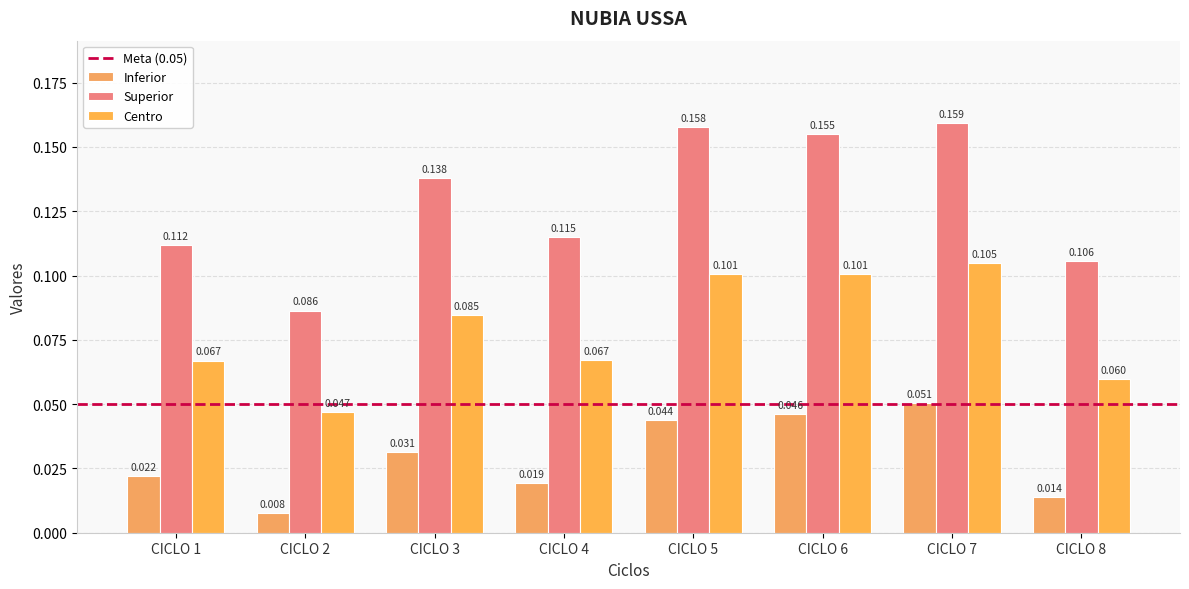

At how many categories does at least one series exceed 0?

8